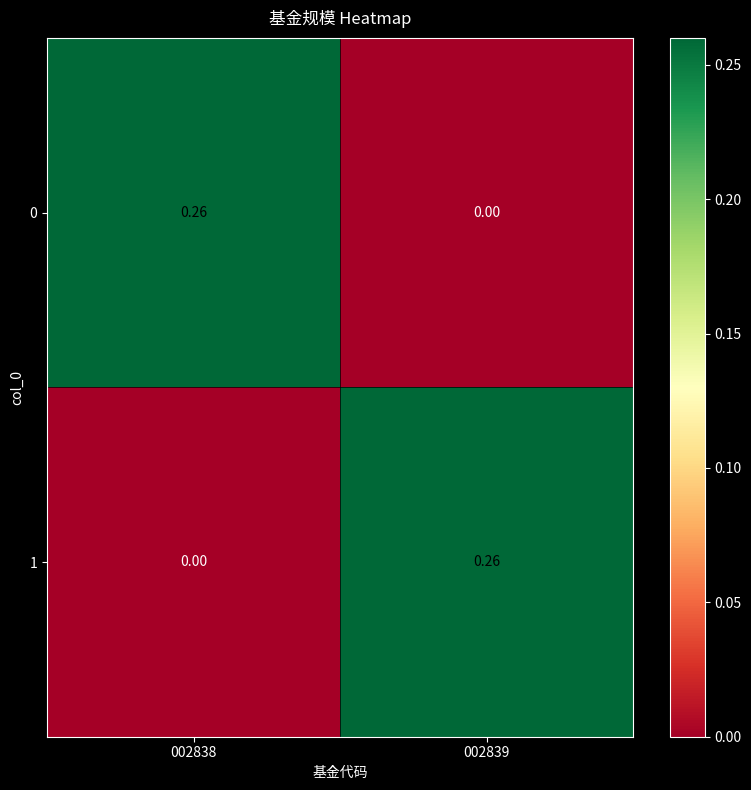

How many values in 1 are above zero?

1